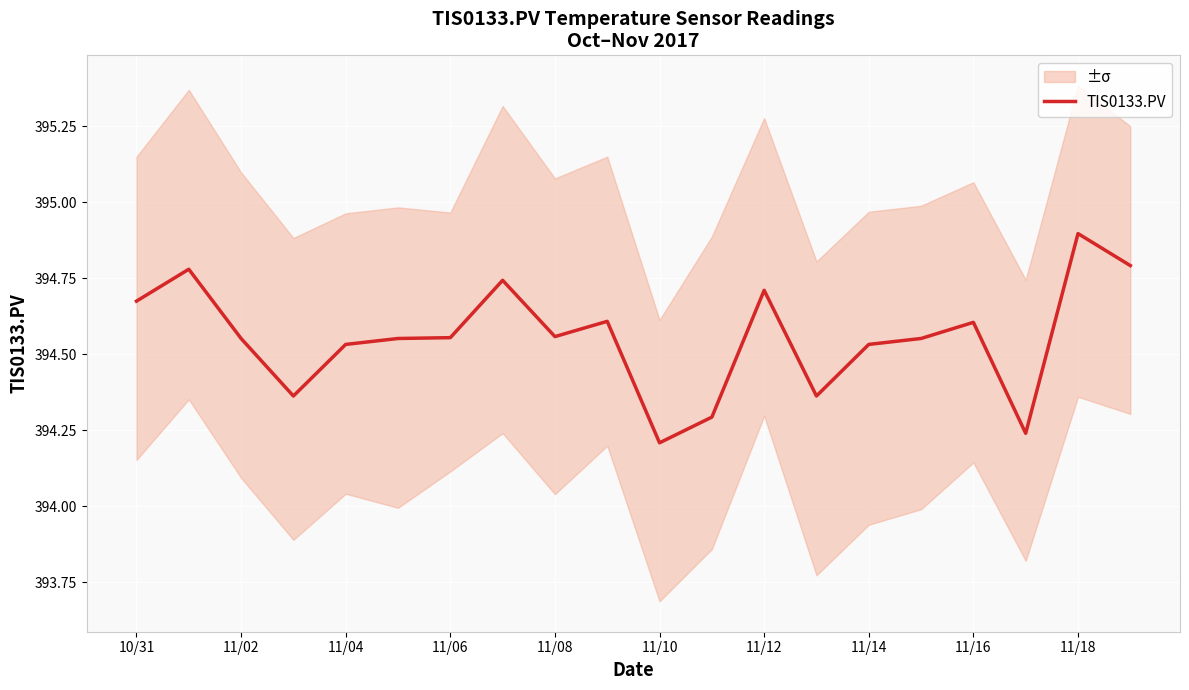

What is the value of the 3rd point from the left?

394.6